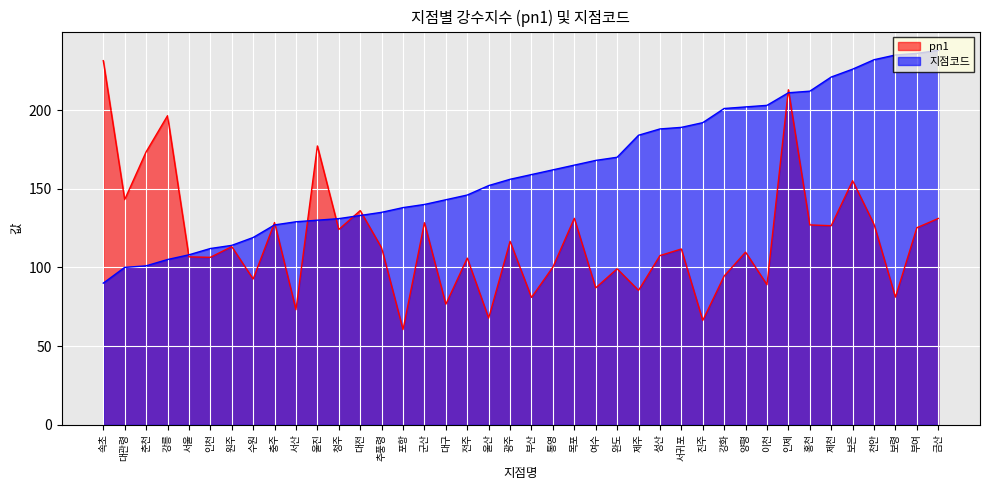

Reading right to left, what are all the values shown in this chart?

지점코드: 238.0	236.0	235.0	232.0	226.0	221.0	212.0	211.0	203.0	202.0	201.0	192.0	189.0	188.0	184.0	170.0	168.0	165.0	162.0	159.0	156.0	152.0	146.0	143.0	140.0	138.0	135.0	133.0	131.0	130.0	129.0	127.0	119.0	114.0	112.0	108.0	105.0	101.0	100.0	90.0
pn1: 131.1	125.2	81.1	127.4	155.1	126.5	127.0	212.9	89.0	109.7	94.5	66.3	111.7	107.5	85.4	99.1	87.0	131.2	100.2	80.9	116.6	67.8	105.9	76.6	128.4	60.5	112.4	136.1	124.1	177.2	73.1	128.5	92.6	113.2	106.4	106.7	196.4	173.4	143.1	231.4